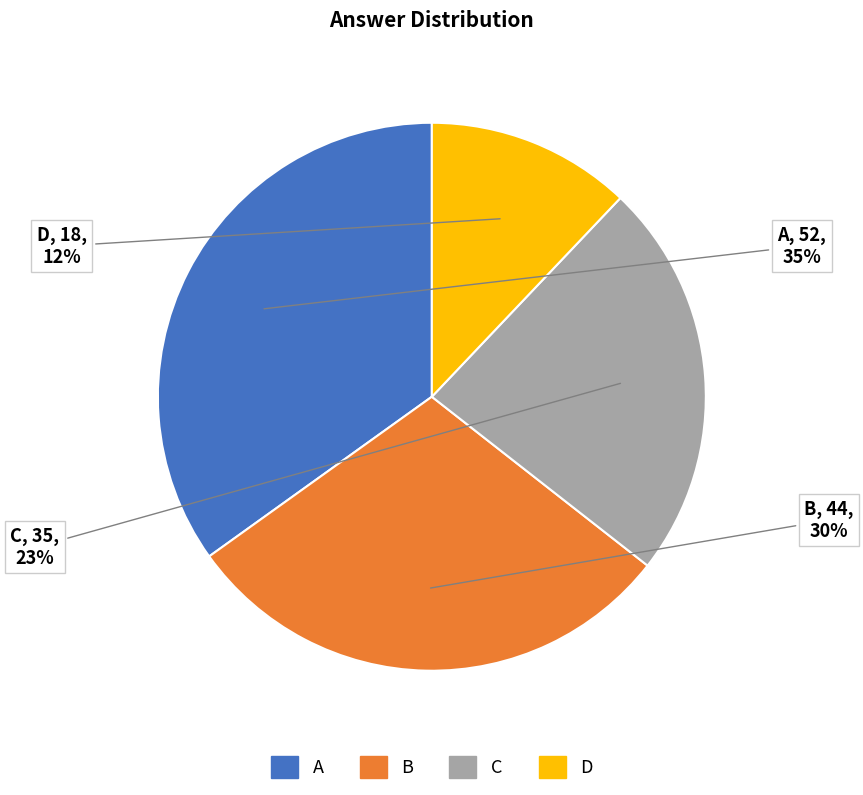

To the nearest percent, what percentage of the pie is C?

23%